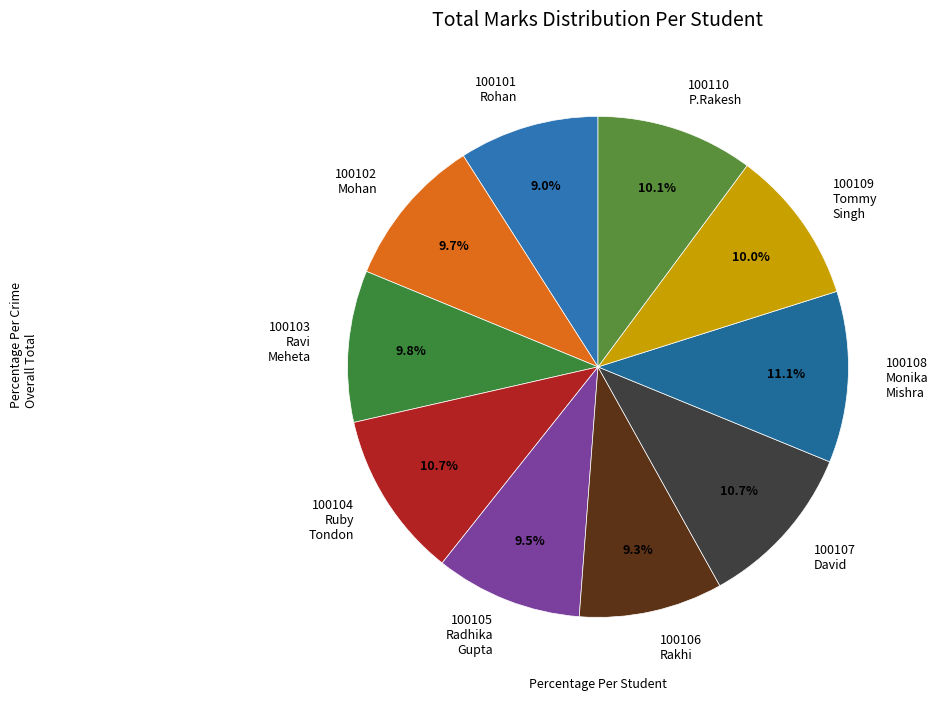

Between 100108 Monika Mishra and 100103 Ravi Meheta, which is larger?

100108 Monika Mishra